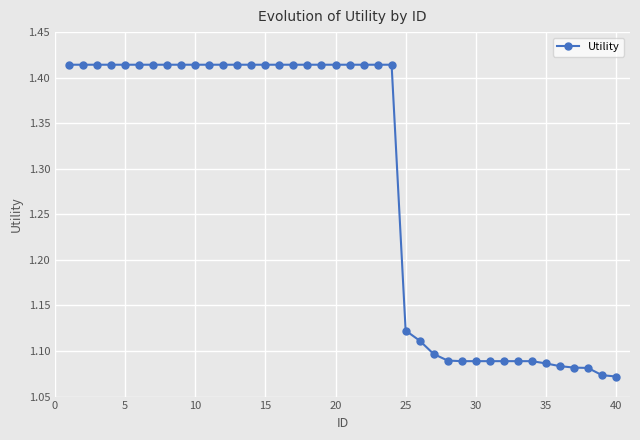

How many values are between 1 and 2?

40